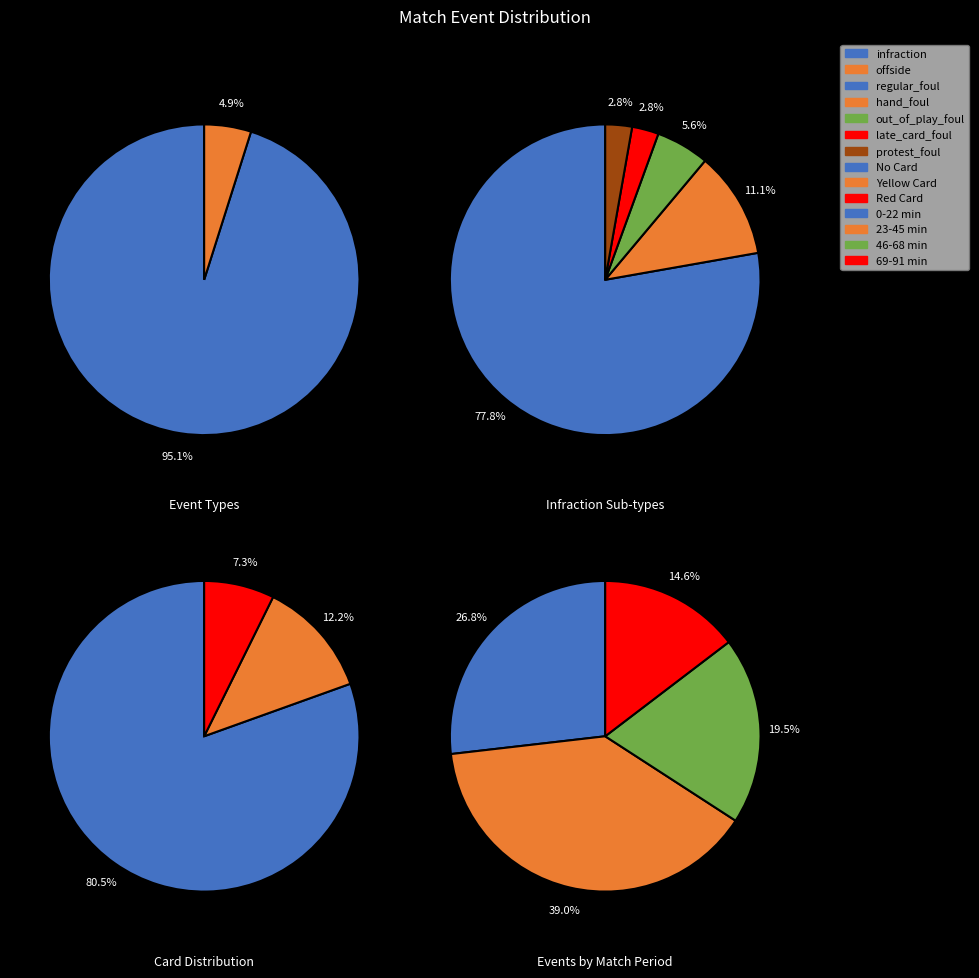

Rank the categories by value from highest to lowest.

infraction, offside